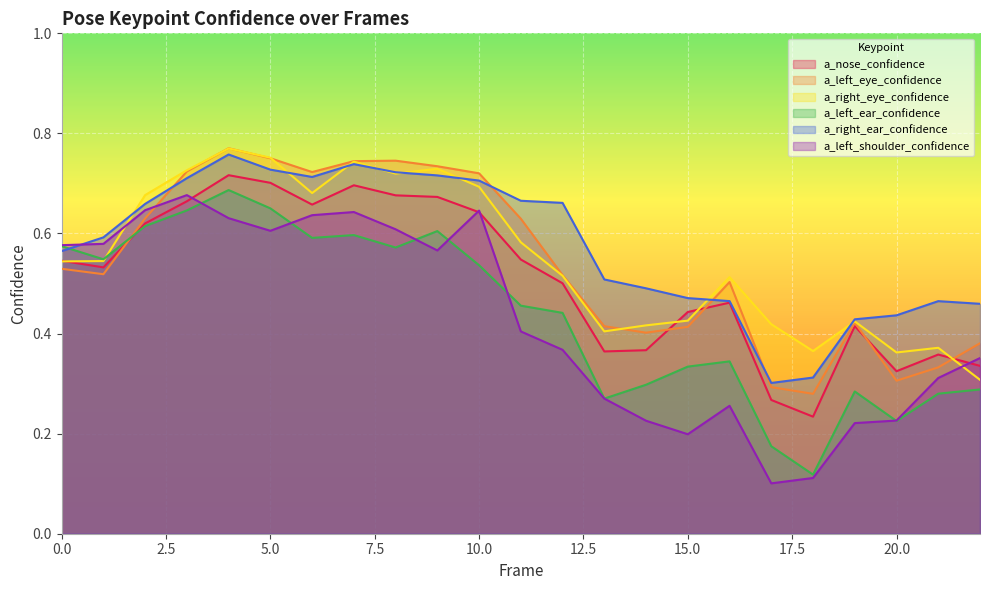

How many lines are shown in the chart?

6